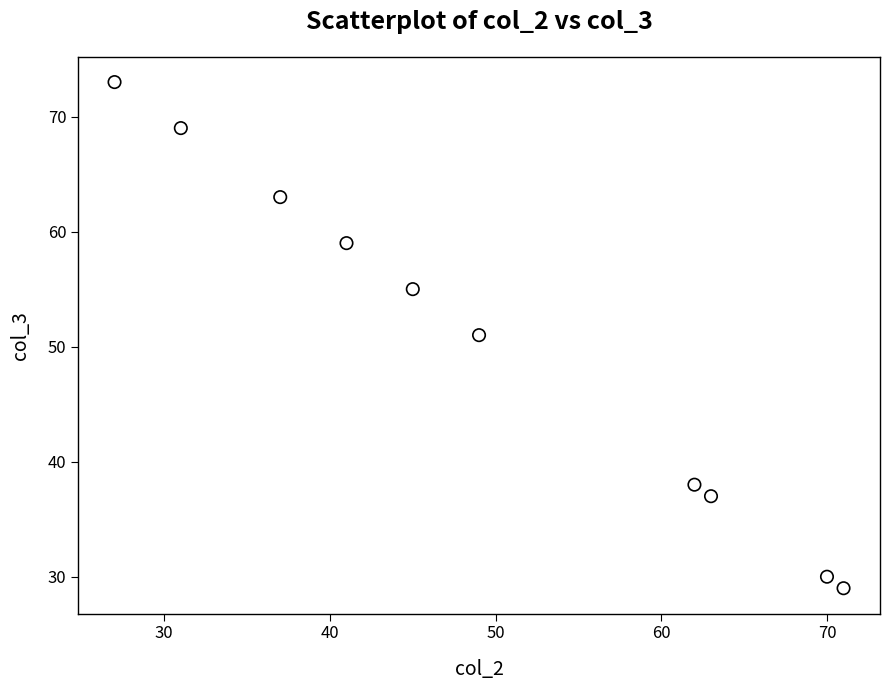

What is the range of Y values (max minus min)?

44